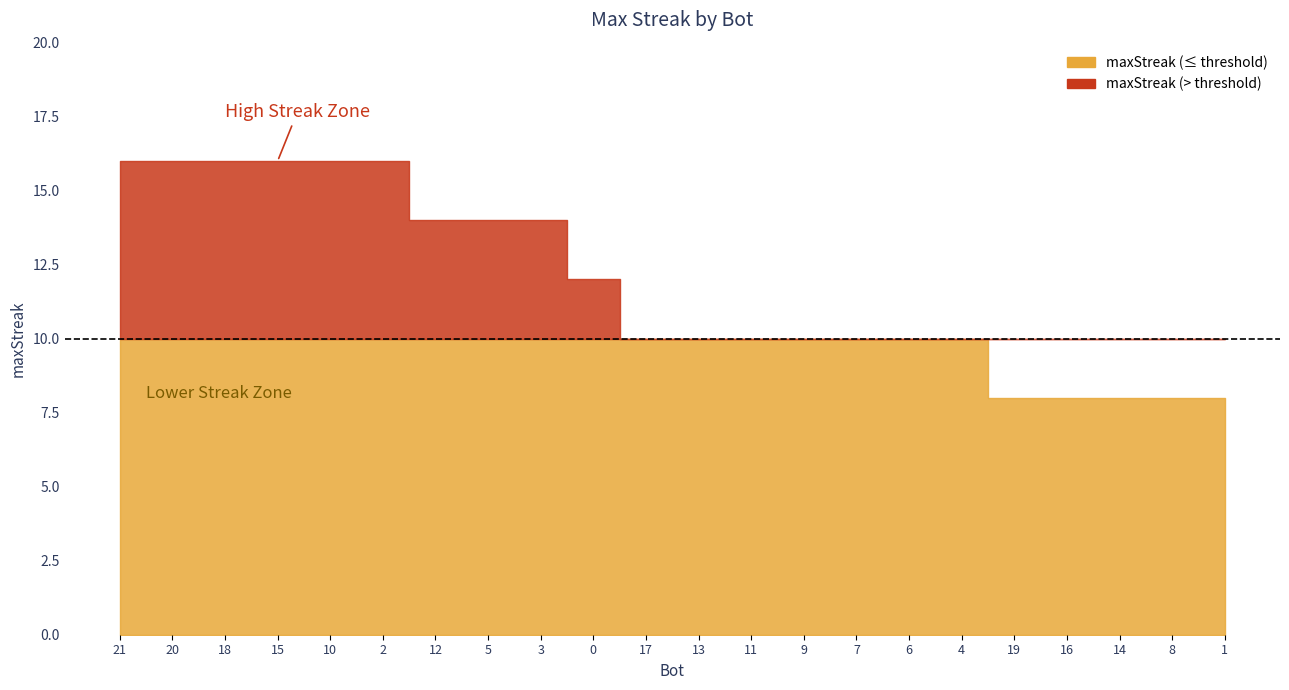

What is the sum of the values at 17 and 8?

18